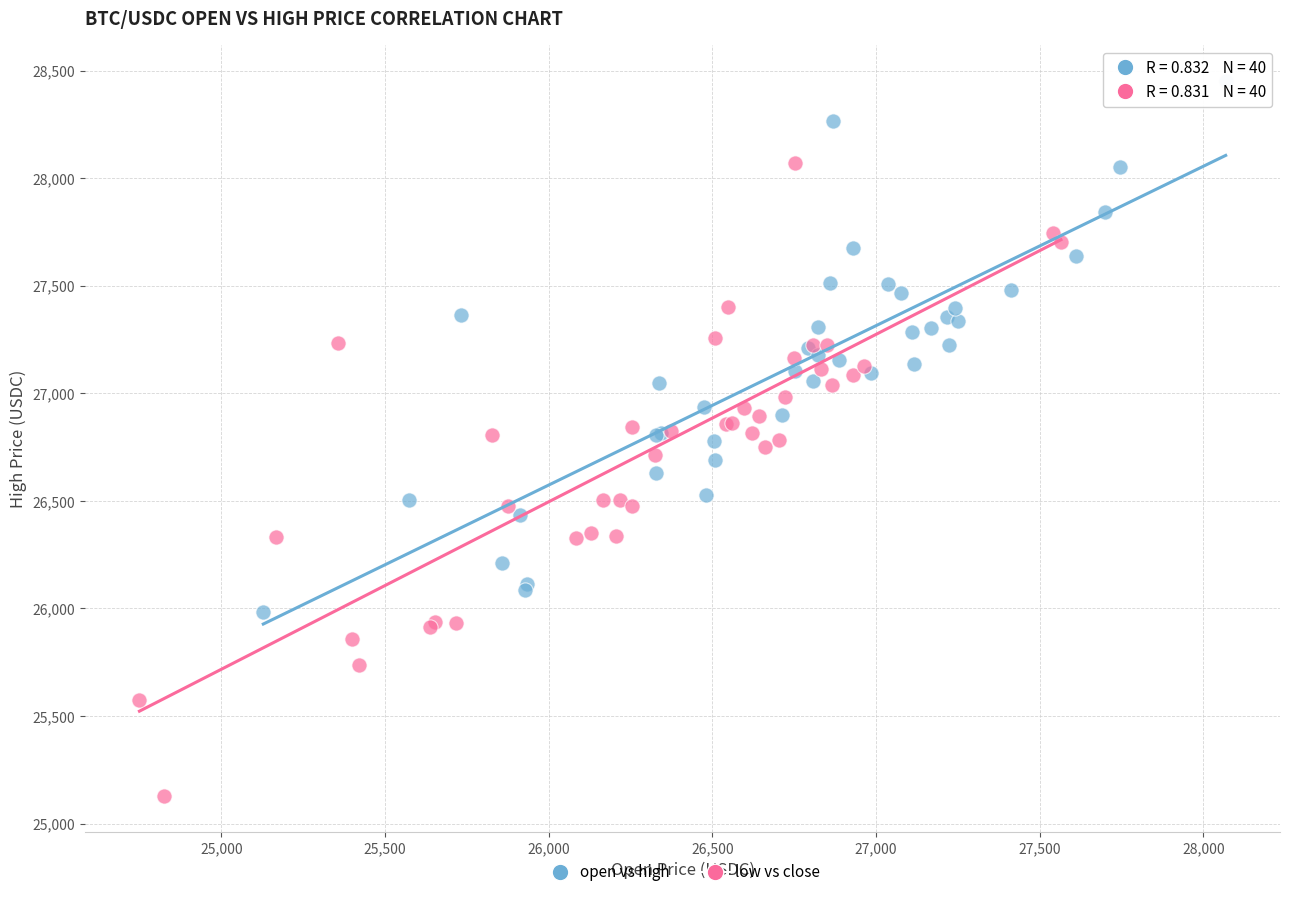

Which series contains the lowest Y value?

low vs close